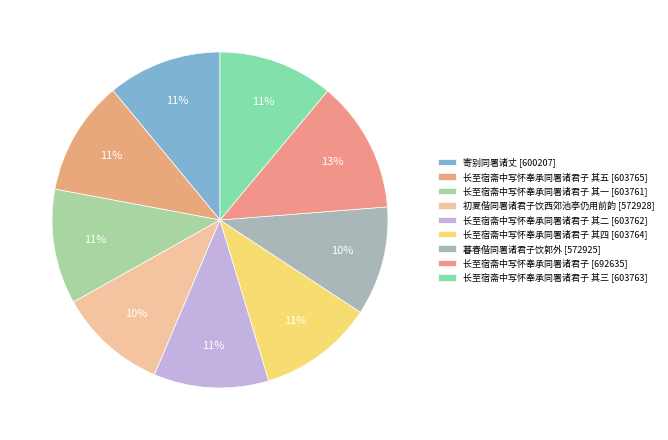

Count the number of slices in the pie.

9